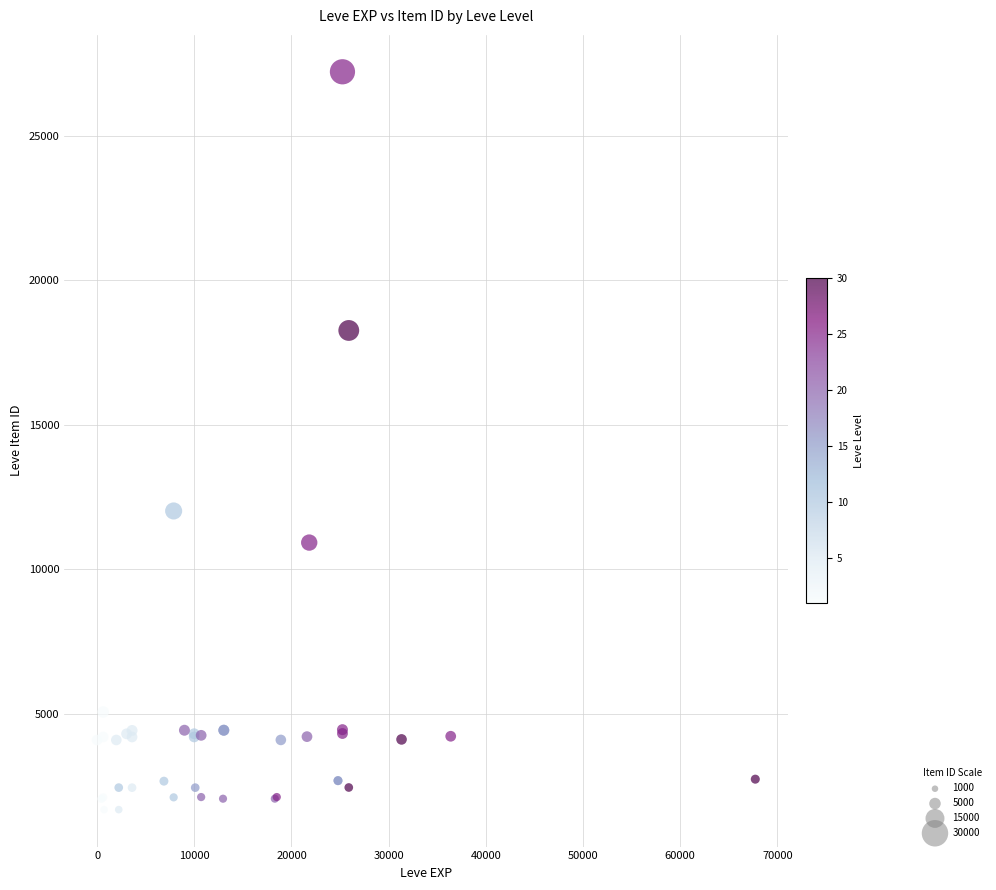

What Y value in the scatter plot is closest to 14448?

12018